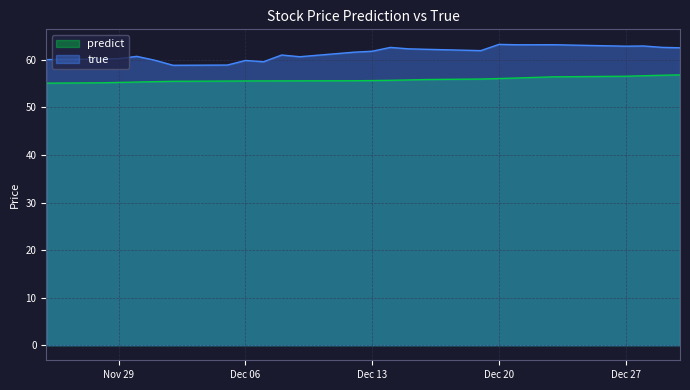

What is the sum of all true values?

1535.9